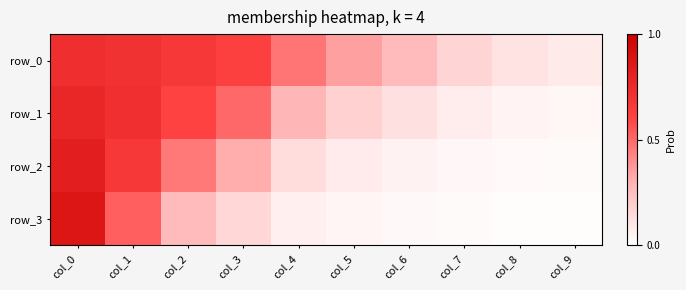

Is the value of row_0 at col_0 greater than the value of row_2 at col_3?

Yes